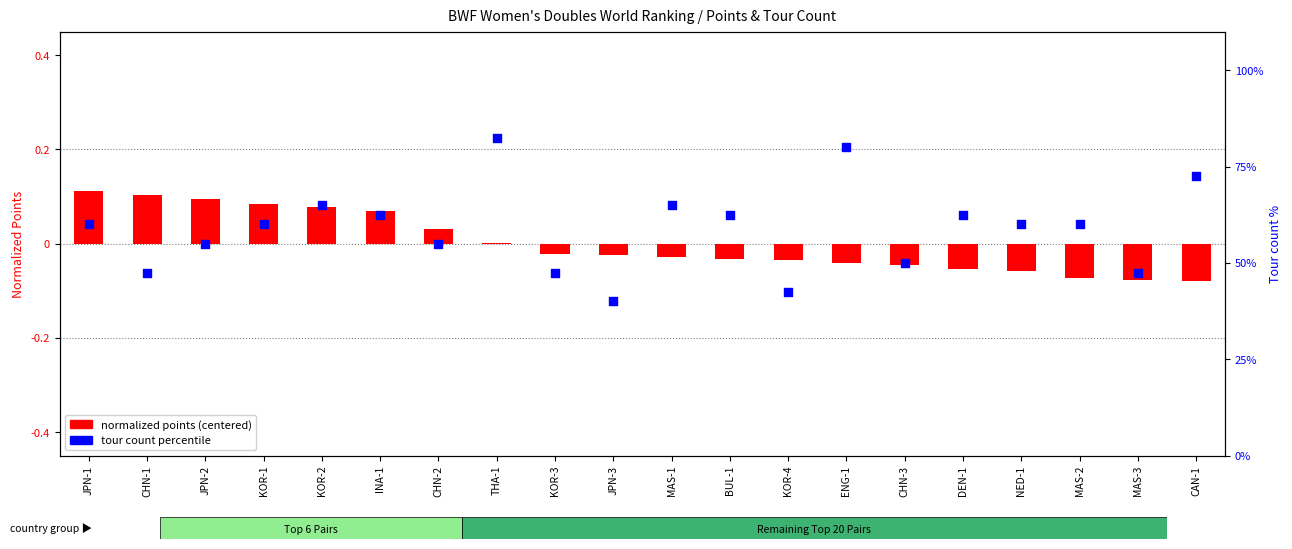

Is the value of normalized points (centered) at KOR-3 greater than the value of tour count percentile at MAS-1?

No